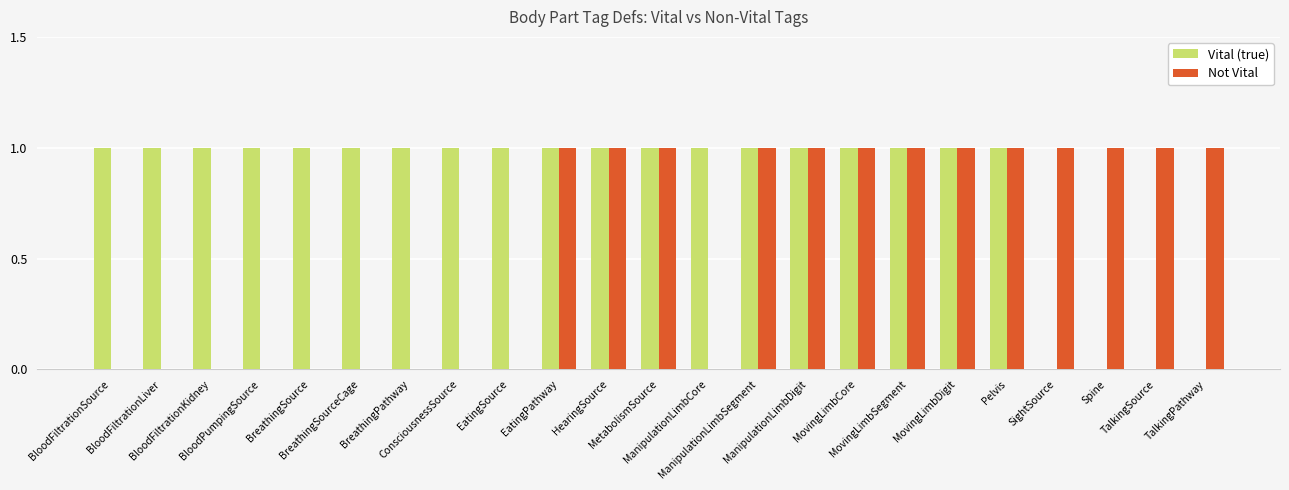

What is the sum of all Vital (true) values?

19